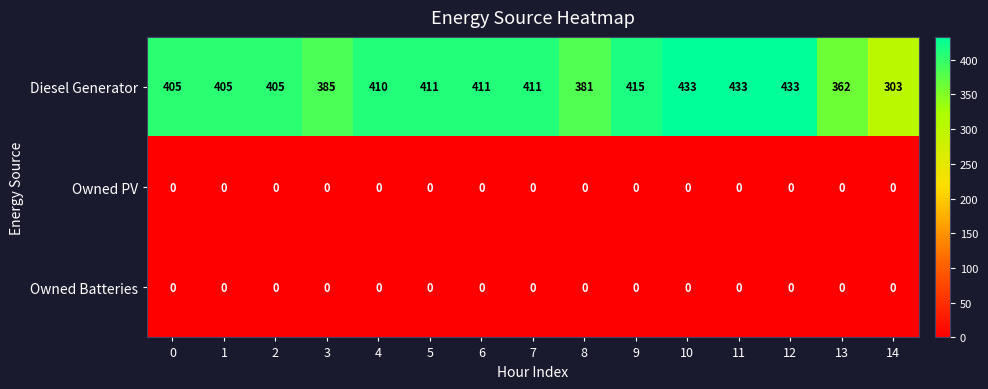

Which series changed the most between 5 and 11?

Diesel Generator